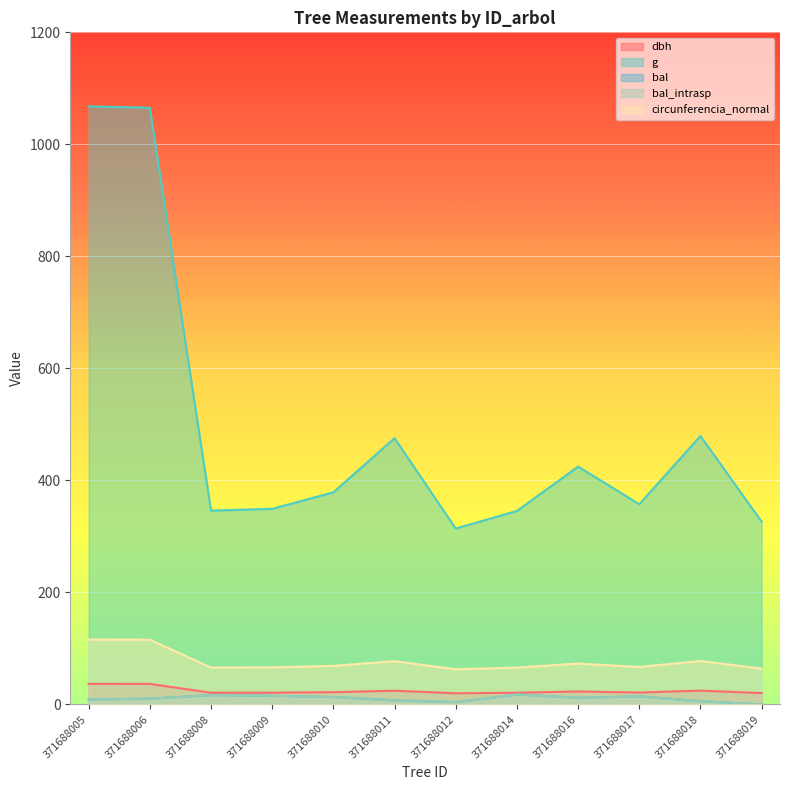

Reading left to right, extract all data points from this chart.

dbh: 36.9	36.8	21.0	21.1	22.0	24.6	20.0	21.0	23.2	21.3	24.7	20.4
g: 1067.8	1065.5	346.2	349.3	378.8	475.5	314.1	345.6	424.7	357.5	479.5	326.2
bal: 8.9	10.4	16.8	15.6	13.3	7.4	4.2	17.9	11.9	14.5	5.9	0.0
bal_intrasp: 8.9	10.4	16.8	15.6	13.3	7.4	4.2	17.9	11.9	14.5	5.9	0.0
circunferencia_normal: 115.8	115.7	66.0	66.2	69.0	77.3	62.8	65.9	73.1	67.0	77.6	64.0